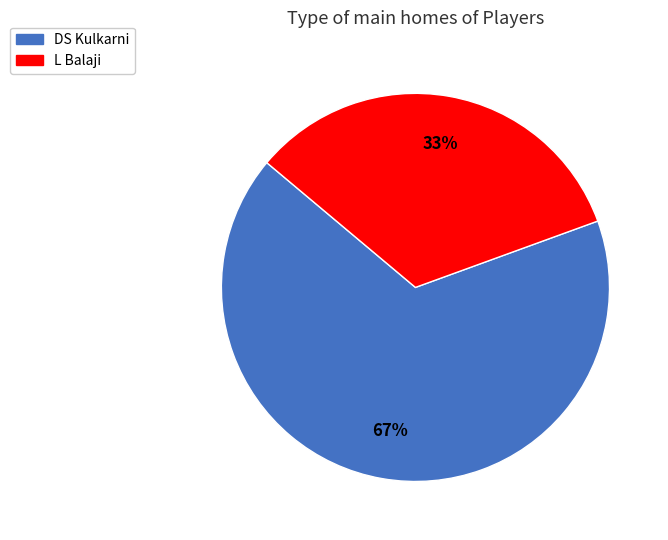

Is it true that DS Kulkarni is 81% of the pie?

False